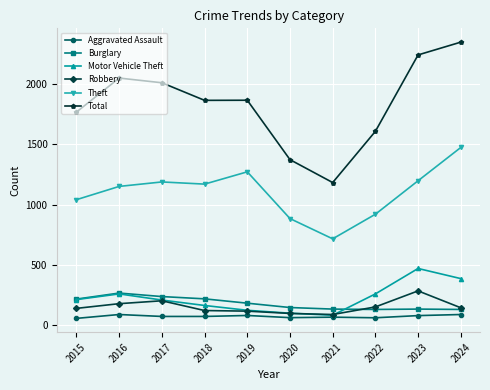

True or false: Motor Vehicle Theft has more than 0 points higher than both neighbors.

True